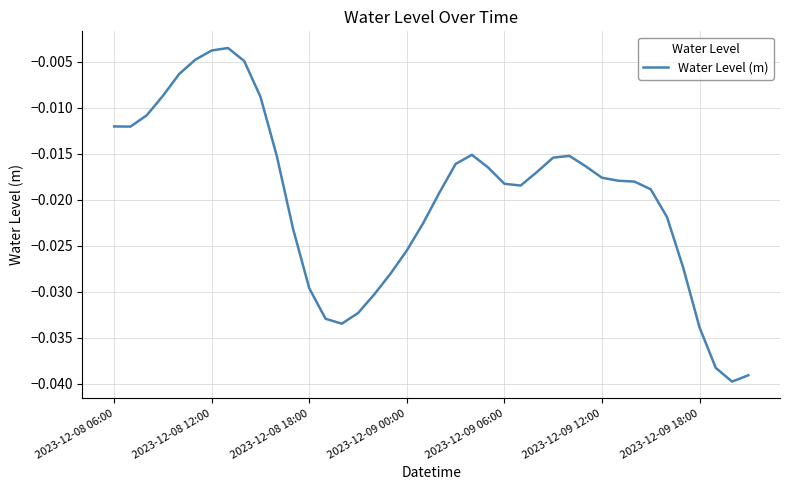

How many lines are shown in the chart?

1